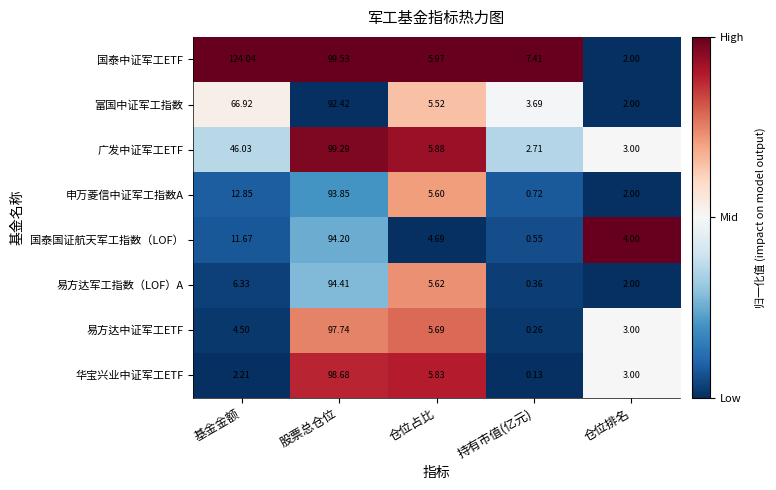

Which series changed the most between 基金金额 and 仓位排名?

国泰中证军工ETF